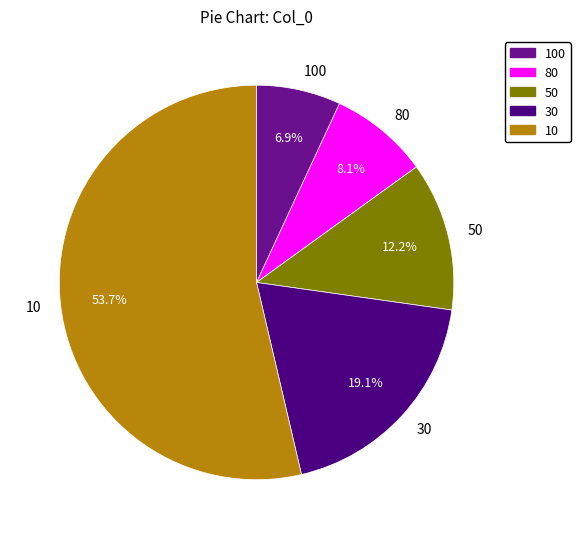

Does 50 account for over 50% of the chart?

No